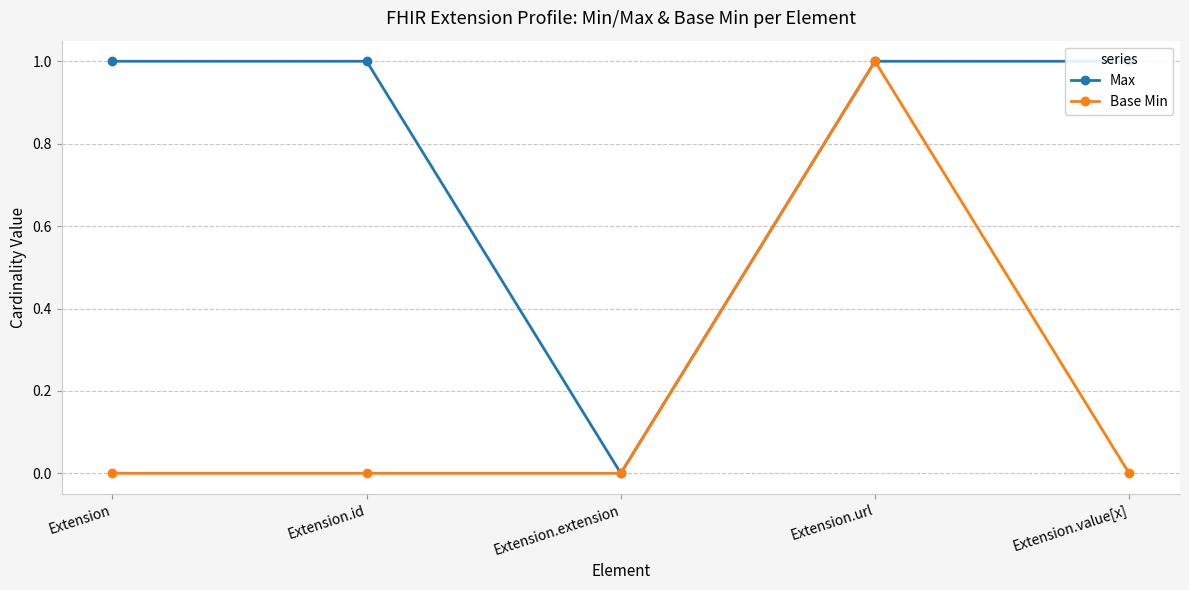

What is the total value across all series at Extension?

1